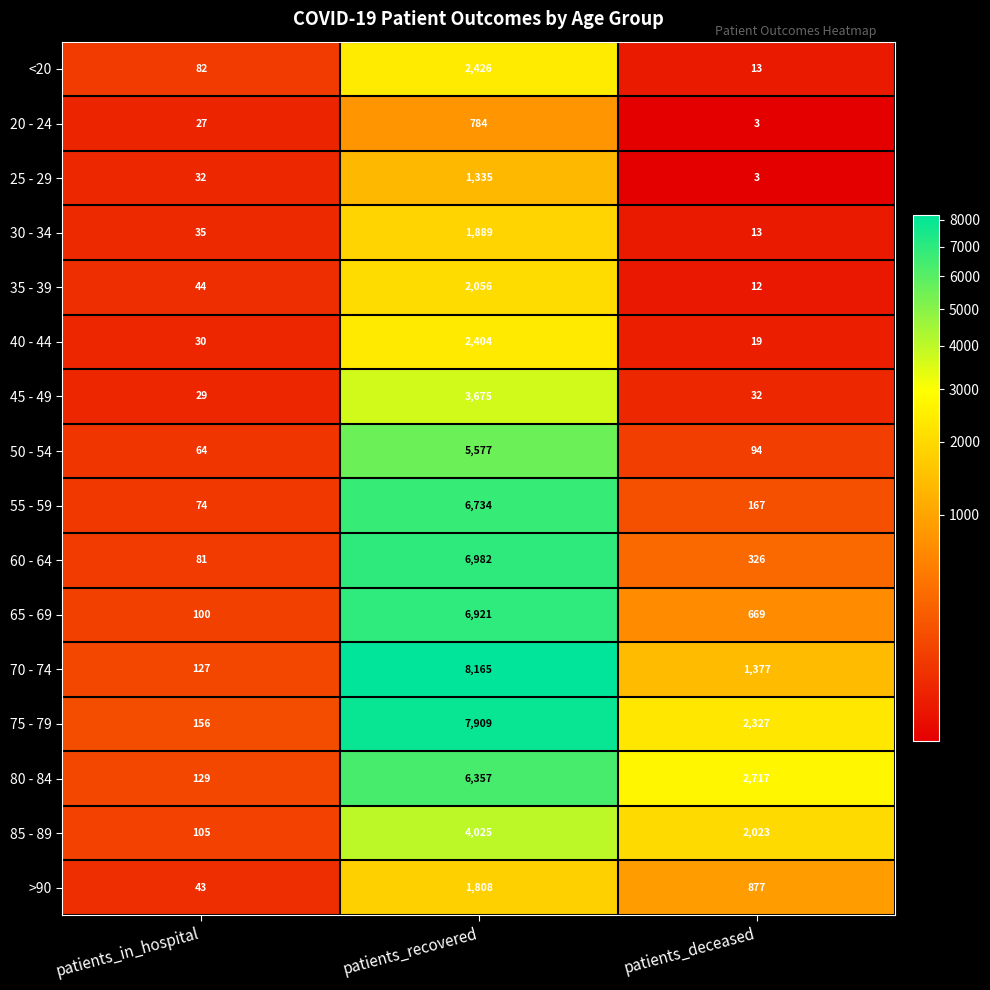

At which label does 80 - 84 first exceed 2717?

patients_recovered